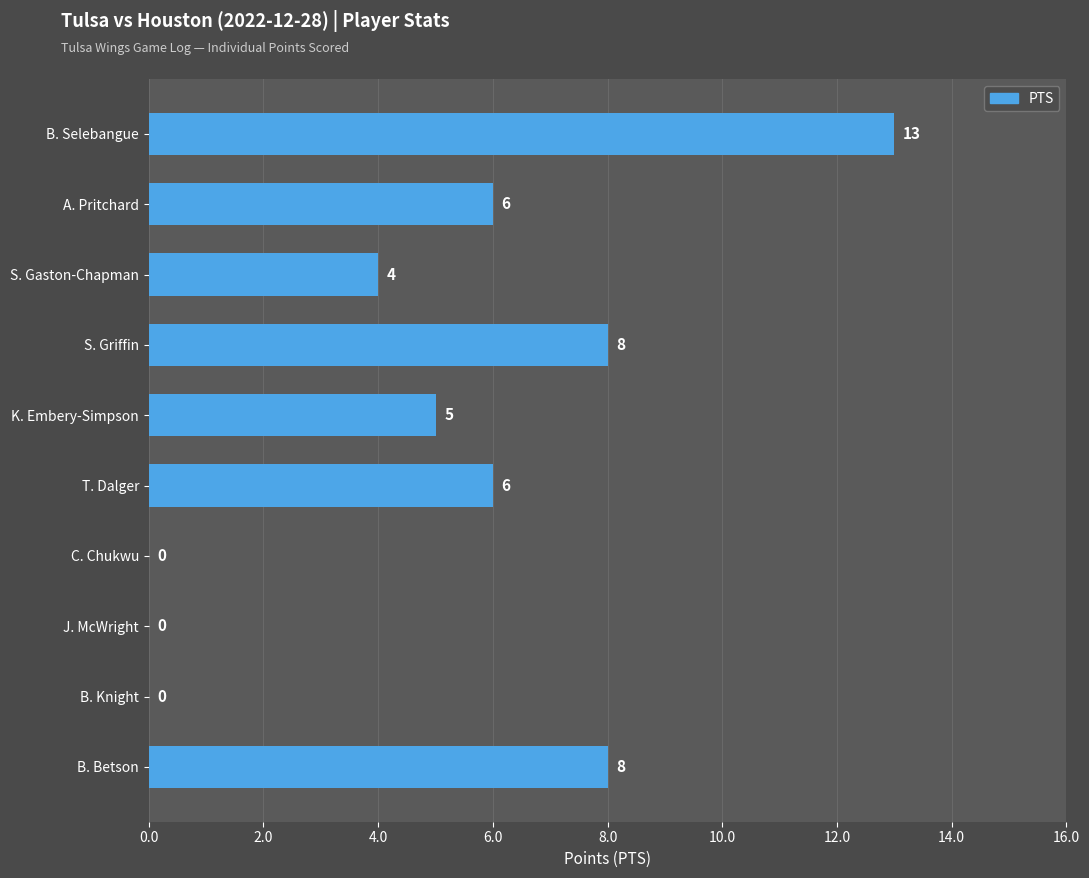

How many values are between 0 and 8?

9